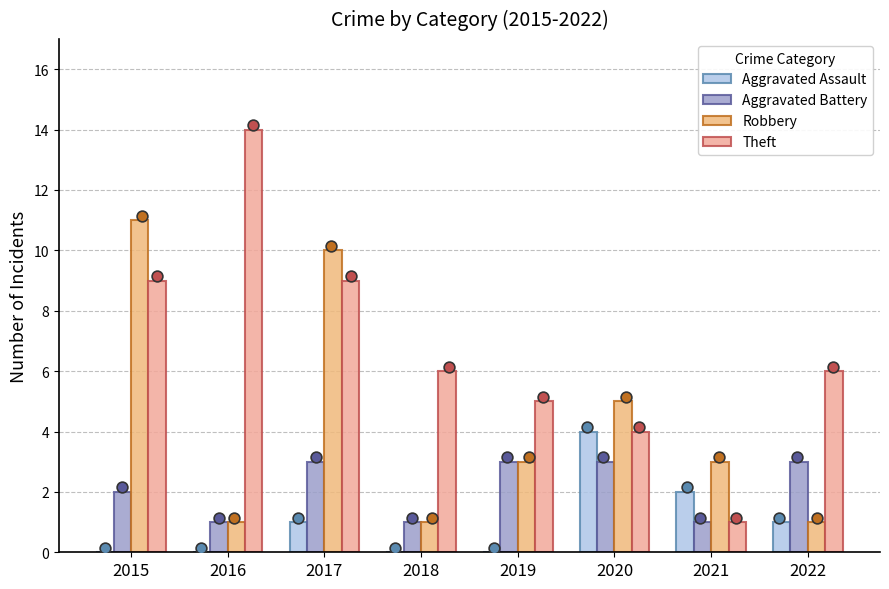

Which series has the largest total across all categories?

Theft